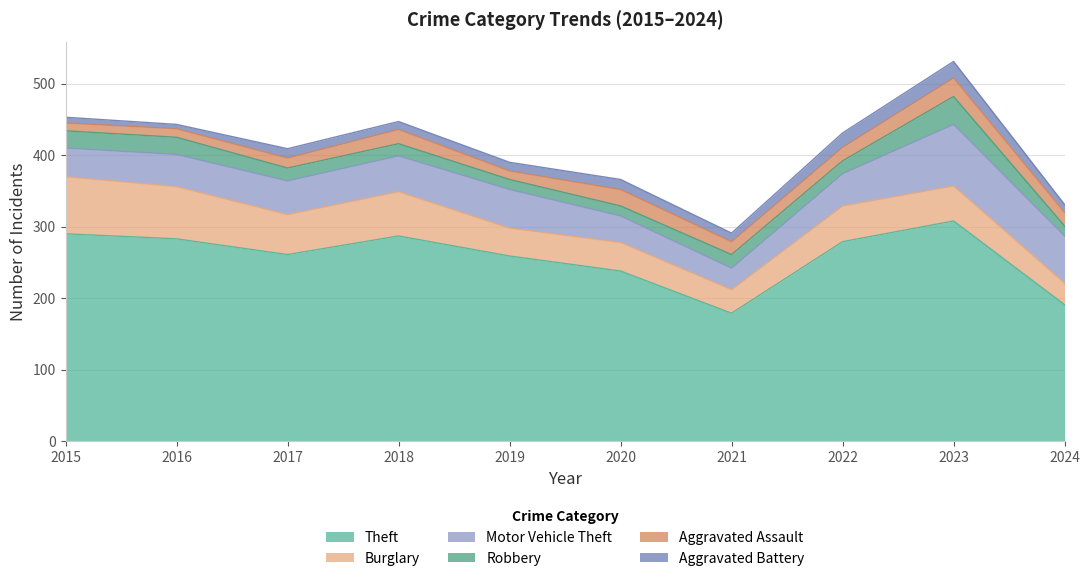

Reading right to left, transcribe all the data shown in this chart.

Theft: 2024=191	2023=308	2022=279	2021=179	2020=238	2019=259	2018=287	2017=261	2016=283	2015=290
Burglary: 2024=30	2023=49	2022=50	2021=33	2020=40	2019=39	2018=62	2017=56	2016=73	2015=80
Motor Vehicle Theft: 2024=66	2023=86	2022=45	2021=30	2020=37	2019=54	2018=50	2017=47	2016=45	2015=40
Robbery: 2024=14	2023=39	2022=18	2021=19	2020=14	2019=14	2018=17	2017=18	2016=24	2015=24
Aggravated Assault: 2024=19	2023=26	2022=19	2021=18	2020=23	2019=12	2018=20	2017=14	2016=12	2015=11
Aggravated Battery: 2024=11	2023=23	2022=20	2021=12	2020=14	2019=12	2018=11	2017=13	2016=6	2015=8